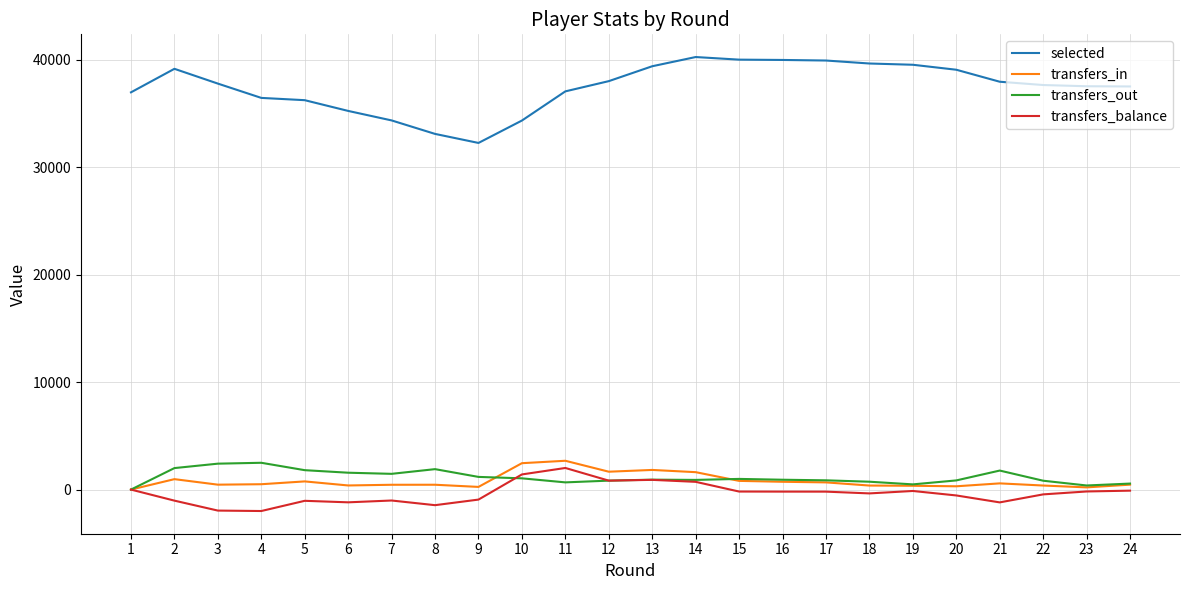

At how many categories does at least one series exceed 18735?

24